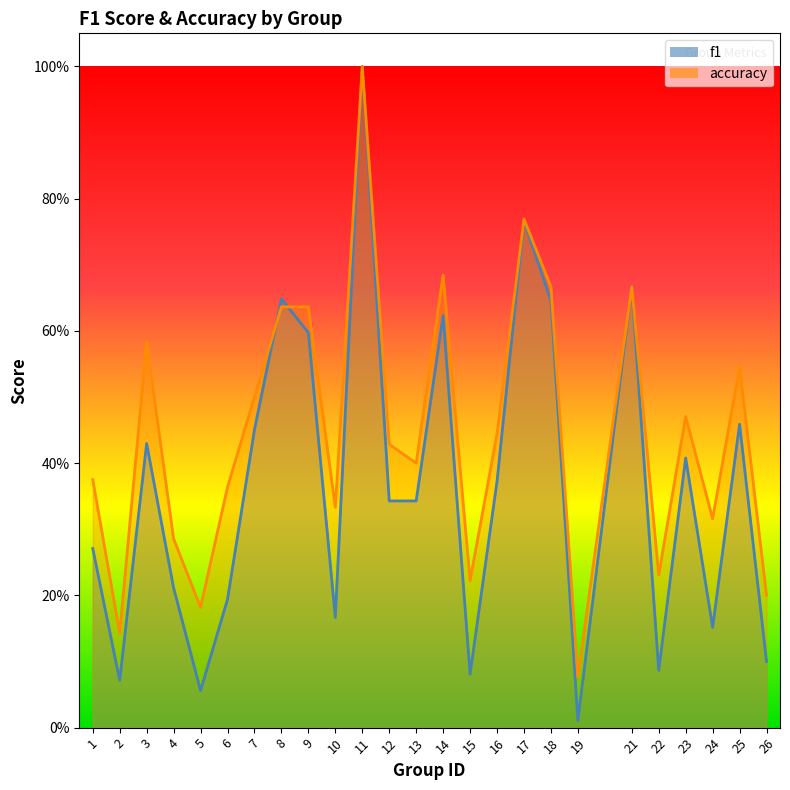

Reading left to right, extract all data points from this chart.

f1: 0.3	0.1	0.4	0.2	0.1	0.2	0.5	0.6	0.6	0.2	1.0	0.3	0.3	0.6	0.1	0.4	0.8	0.6	0.0	0.7	0.1	0.4	0.2	0.5	0.1
accuracy: 0.4	0.1	0.6	0.3	0.2	0.4	0.5	0.6	0.6	0.3	1.0	0.4	0.4	0.7	0.2	0.4	0.8	0.7	0.1	0.7	0.2	0.5	0.3	0.5	0.2